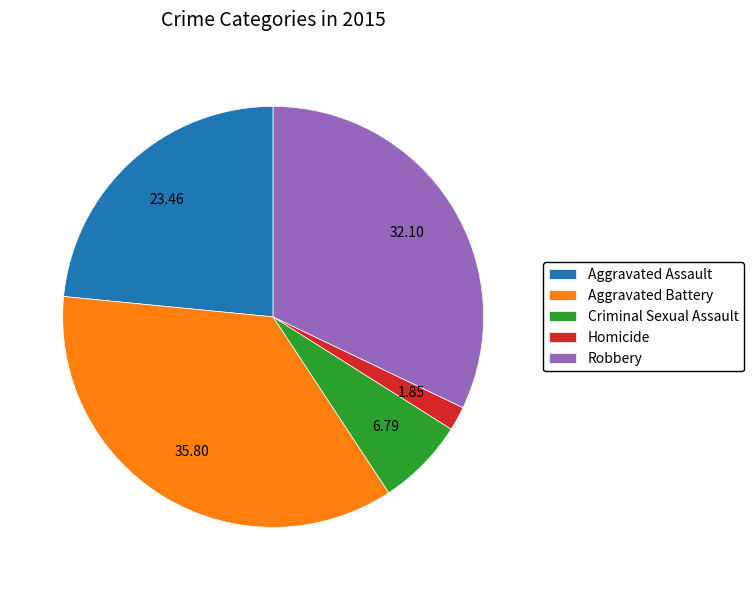

Which has a higher value, Homicide or Aggravated Assault?

Aggravated Assault